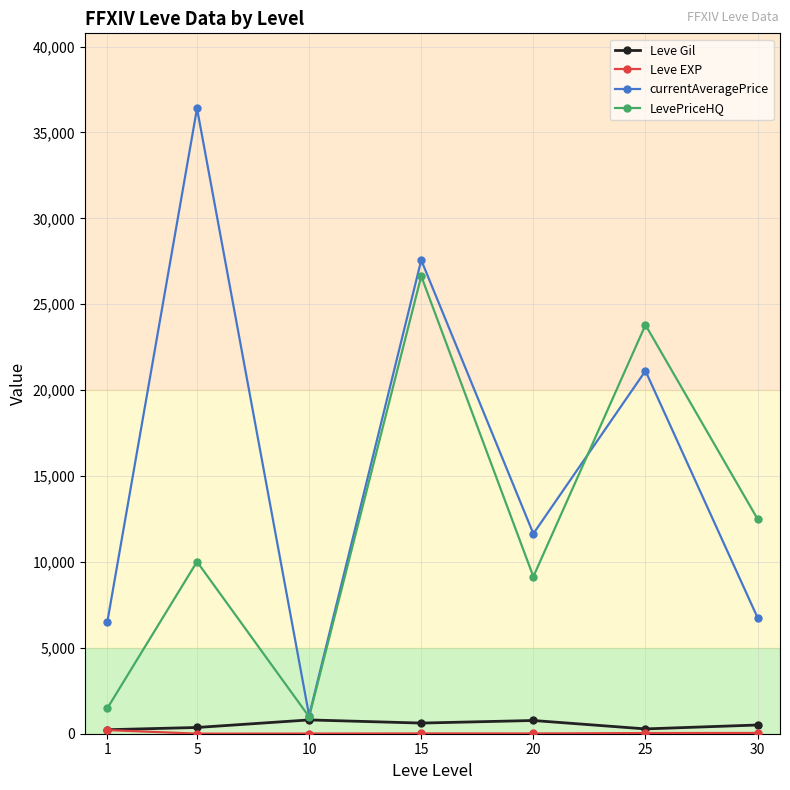

What is the greatest value displayed?

36401.7